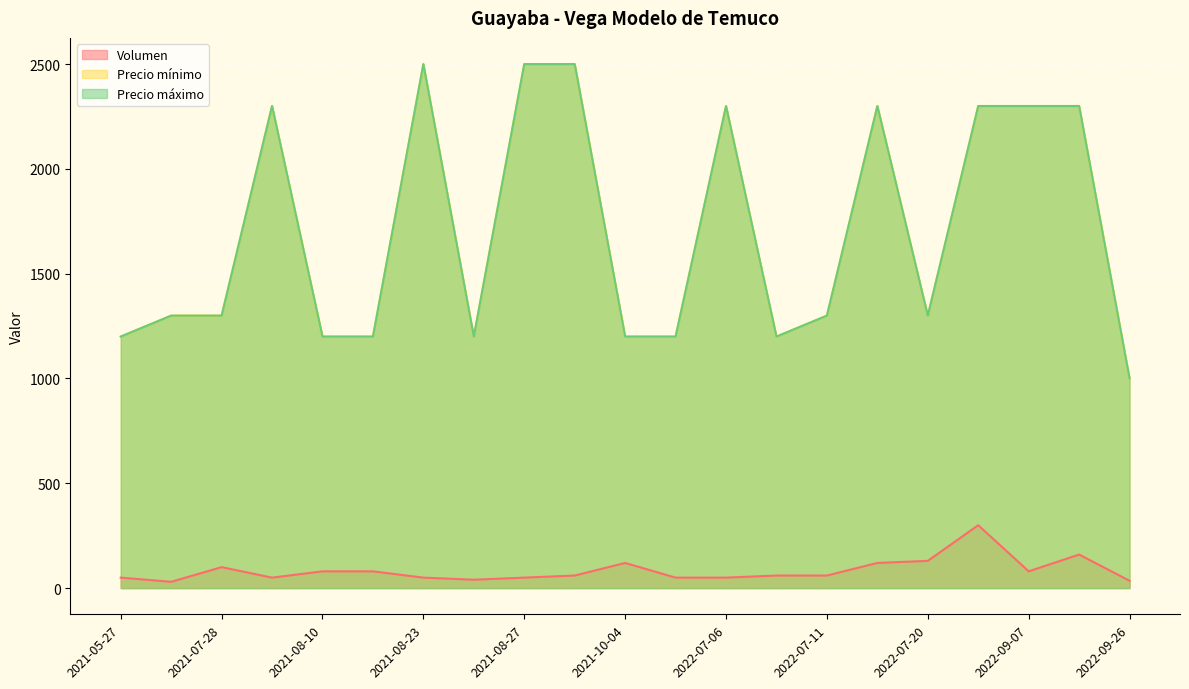

At which label does Precio mínimo reach its peak?

2021-08-23